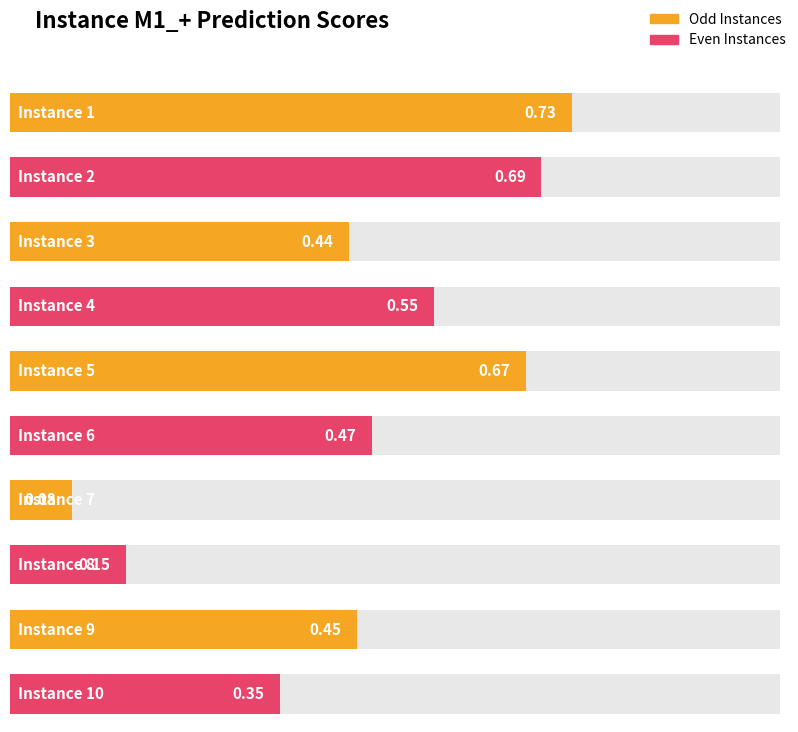

What is the sum of all values?

4.6